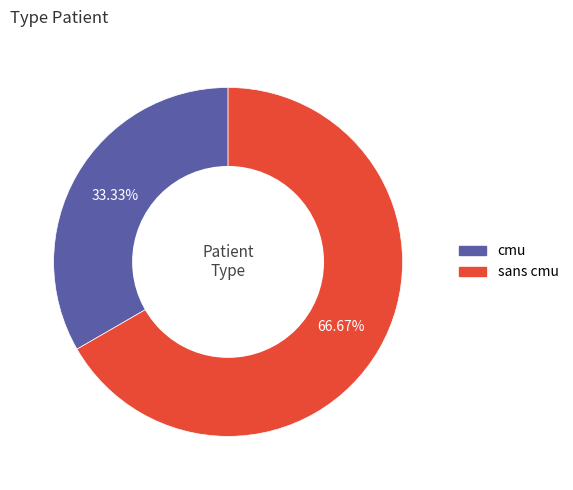

Between cmu and sans cmu, which is larger?

sans cmu